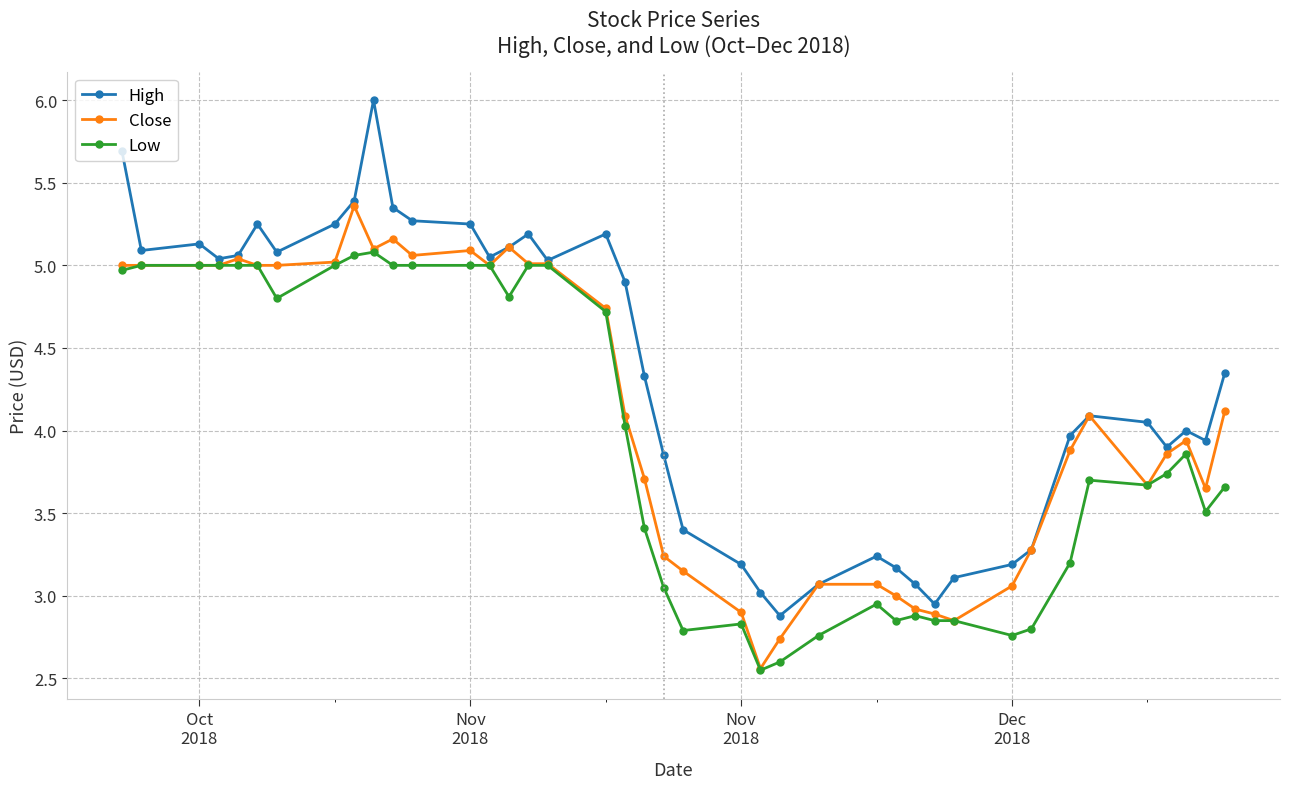

Which series has the largest total across all categories?

High